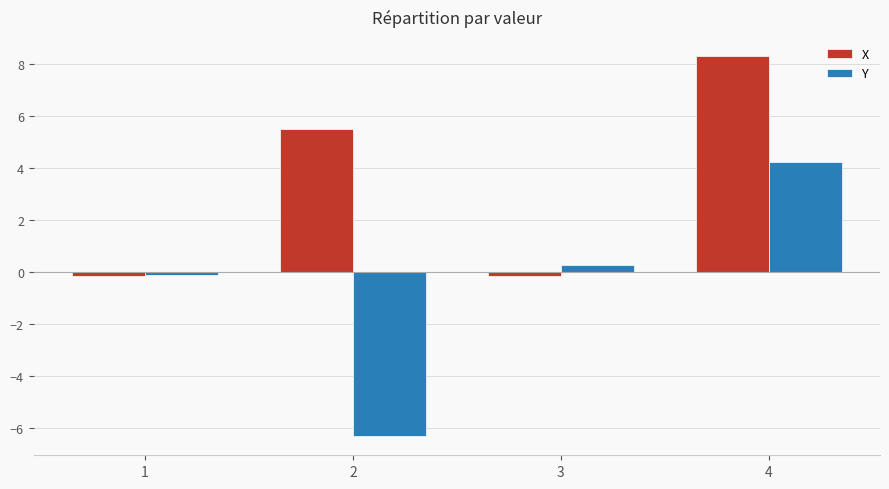

What is the value of the Y bar at the 1st from the left?

-0.1